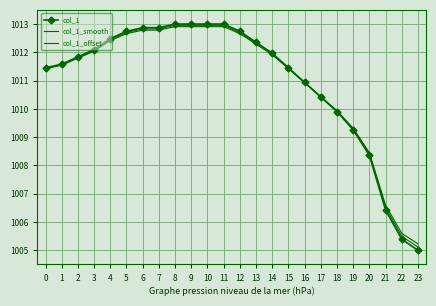

Reading left to right, list all the values displayed in this chart.

col_1: 1011.5	1011.6	1011.8	1012.1	1012.5	1012.7	1012.9	1012.9	1013.0	1013.0	1013.0	1013.0	1012.7	1012.4	1012.0	1011.5	1010.9	1010.4	1009.9	1009.3	1008.4	1006.4	1005.4	1005.0
col_1_smooth: 1011.4	1011.6	1011.8	1012.1	1012.4	1012.7	1012.8	1012.8	1013.0	1013.0	1013.0	1013.0	1012.7	1012.3	1011.9	1011.4	1010.9	1010.4	1009.9	1009.3	1008.4	1006.5	1005.5	1005.1
col_1_offset: 1011.4	1011.5	1011.8	1012.0	1012.4	1012.7	1012.8	1012.8	1012.9	1012.9	1012.9	1012.9	1012.7	1012.3	1011.9	1011.4	1010.9	1010.4	1009.9	1009.3	1008.4	1006.6	1005.6	1005.2